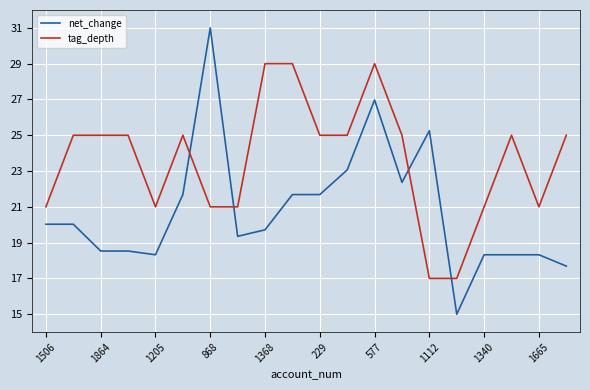

How many intersections are there between tag_depth and net_change?

4